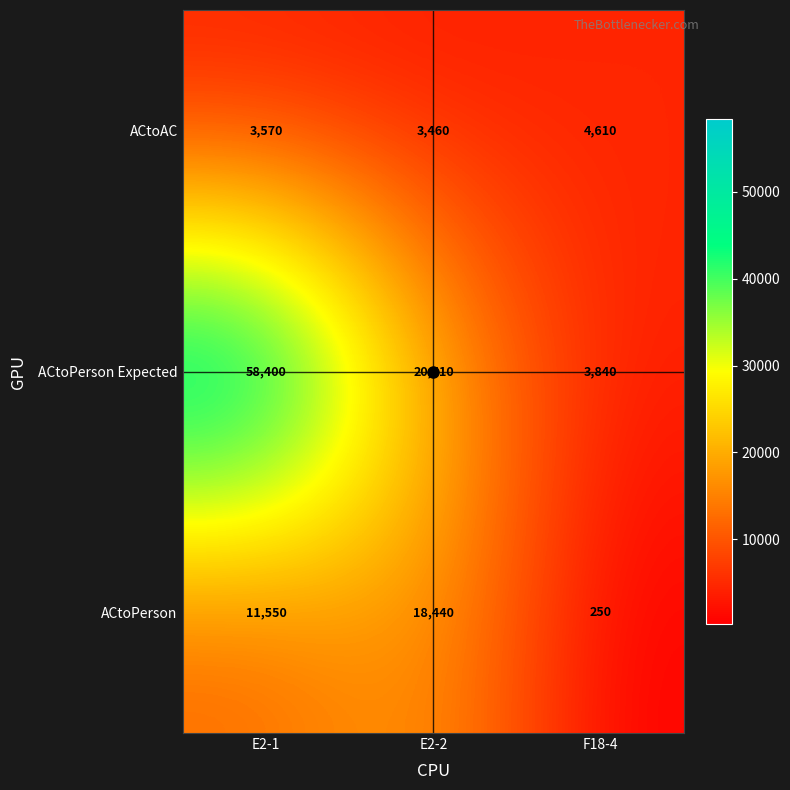

At which category is the sum across all series the highest?

E2-1